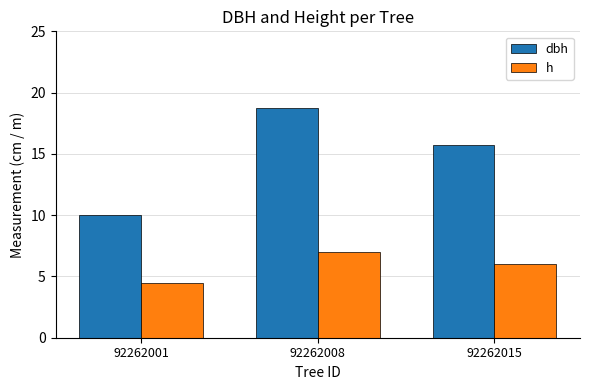

The value of dbh at 92262015 is 15.8. True or false?

True